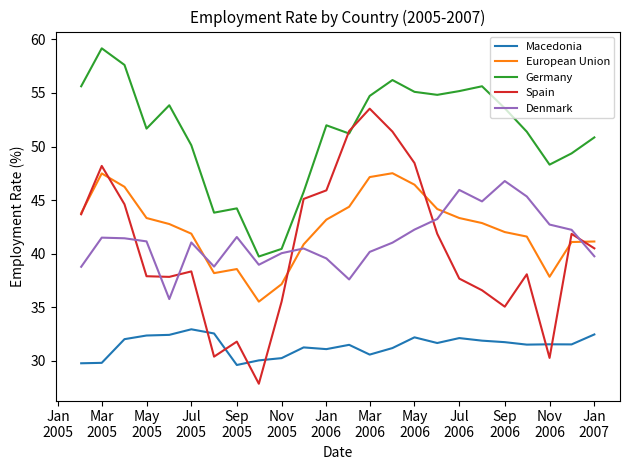

Which series has the widest spread of values?

Spain